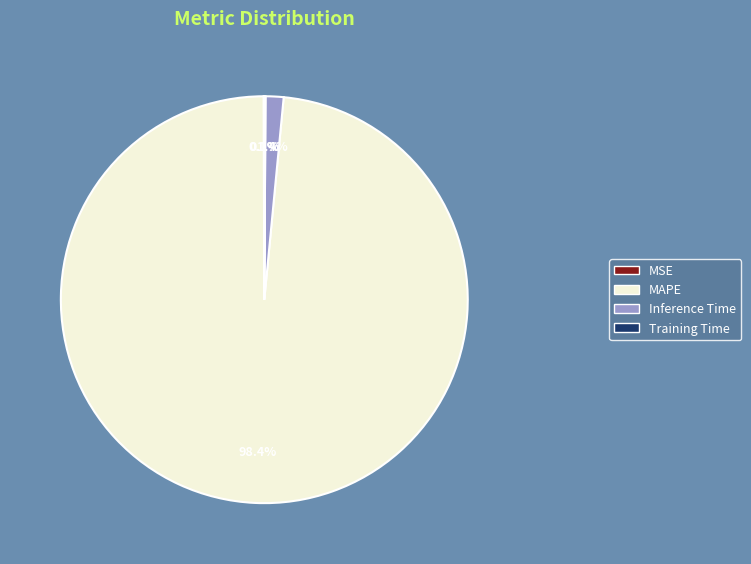

What percentage is NOT represented by Inference Time?

98.6%